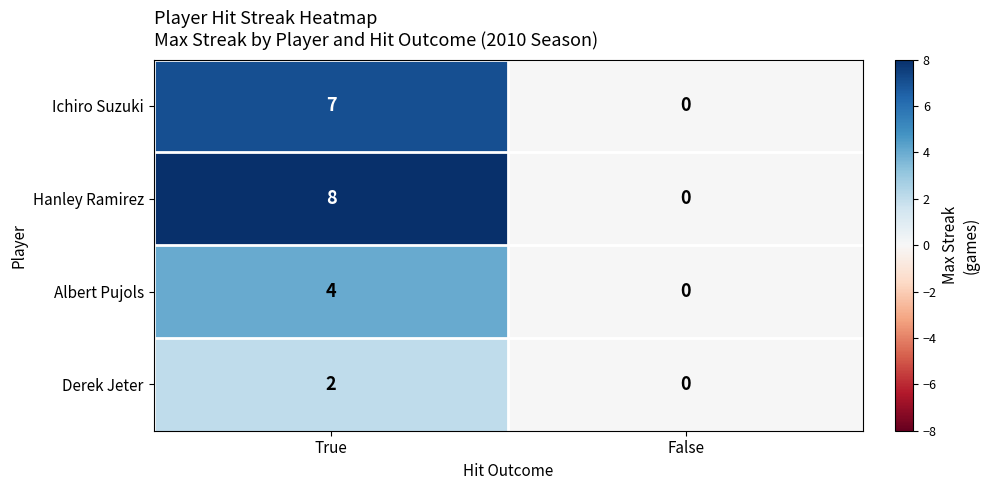

At how many categories does at least one series exceed 6?

1